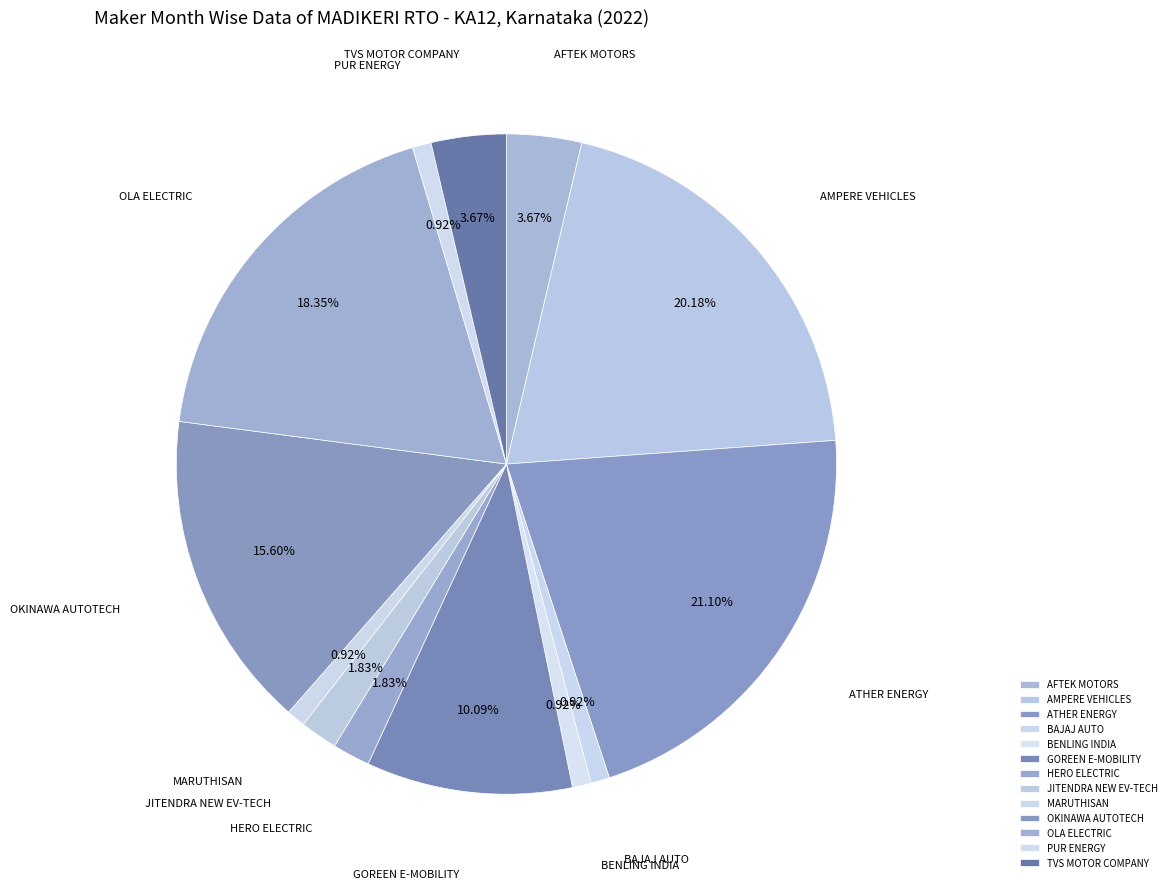

How many slices are in this pie chart?

13